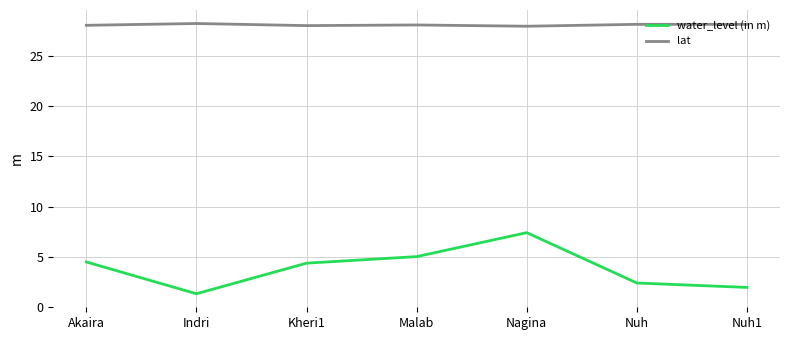

True or false: lat and water_level (in m) intersect in this chart.

False